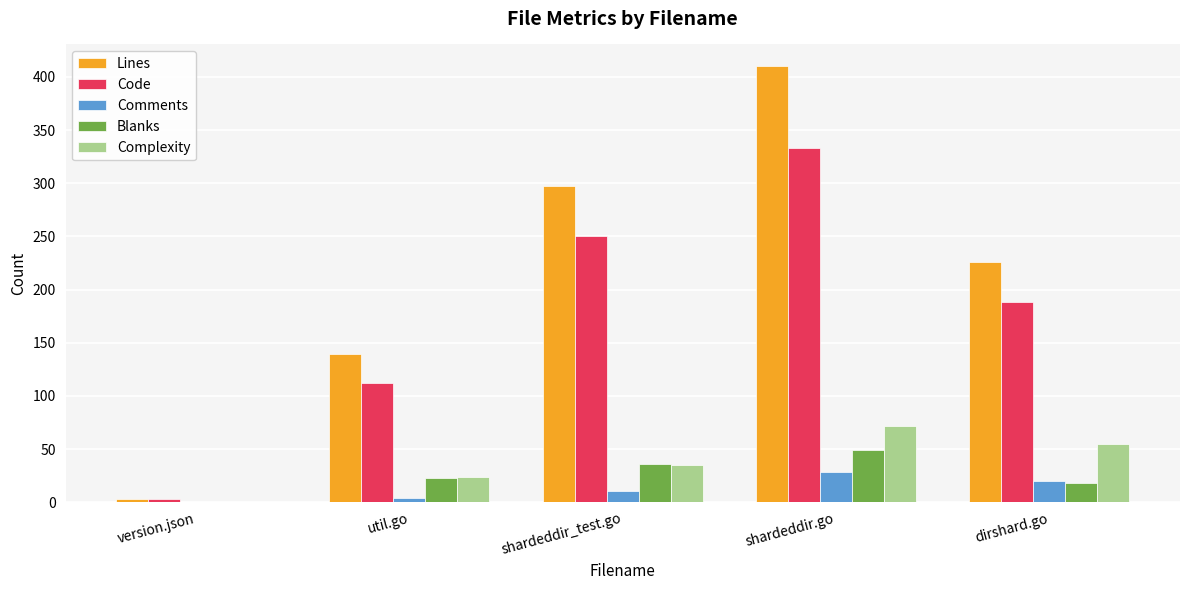

Reading left to right, what are all the values shown in this chart?

Lines: 3	139	297	410	226
Code: 3	112	250	333	188
Comments: 0	4	11	28	20
Blanks: 0	23	36	49	18
Complexity: 0	24	35	72	55